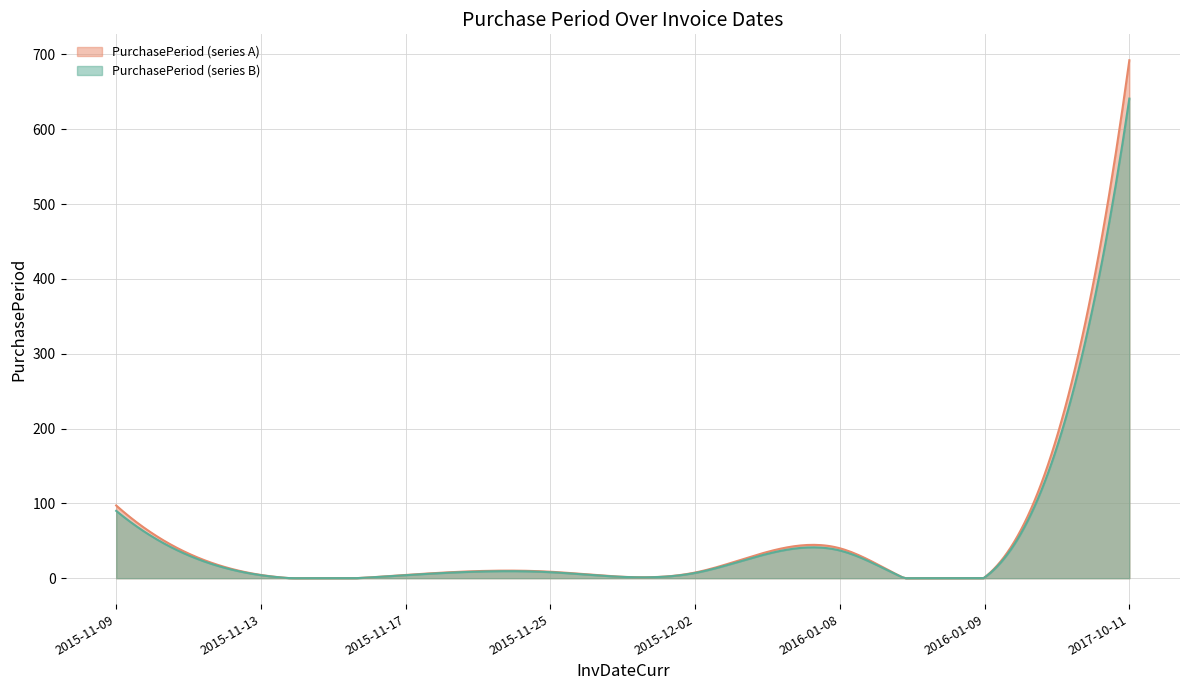

Reading left to right, what are all the values shown in this chart?

90	4	4	8	7	37	1	641